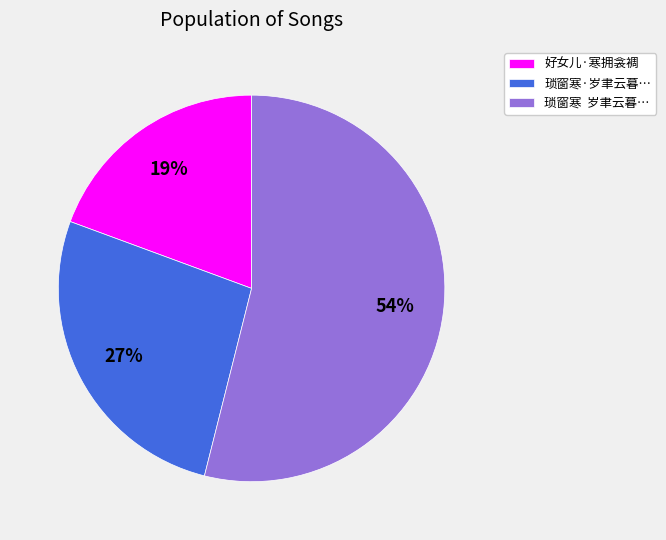

Which slice is the smallest?

好女儿·寒拥衾裯